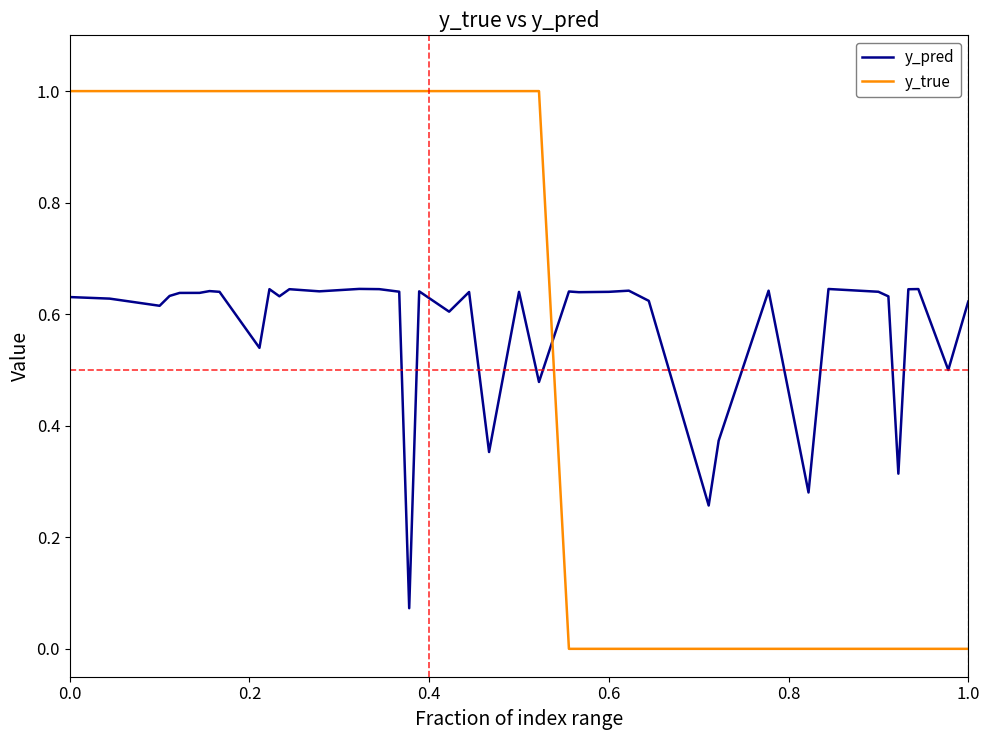

What are all the series names shown in the legend?

y_pred, y_true